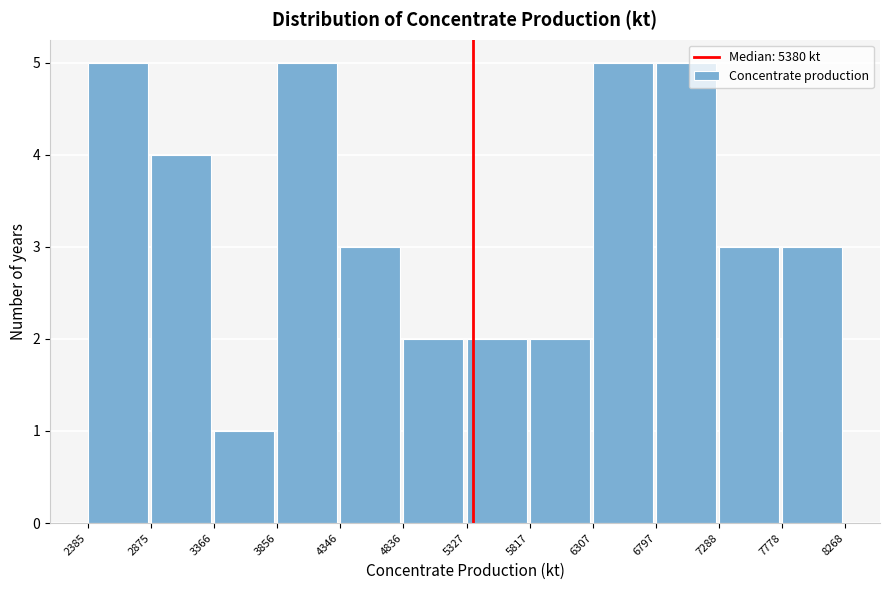

How tall is the bar that spans 7778 to 8268 on the x-axis? The values are not printed on the chart, so give them approximately, as read against the axis.

3